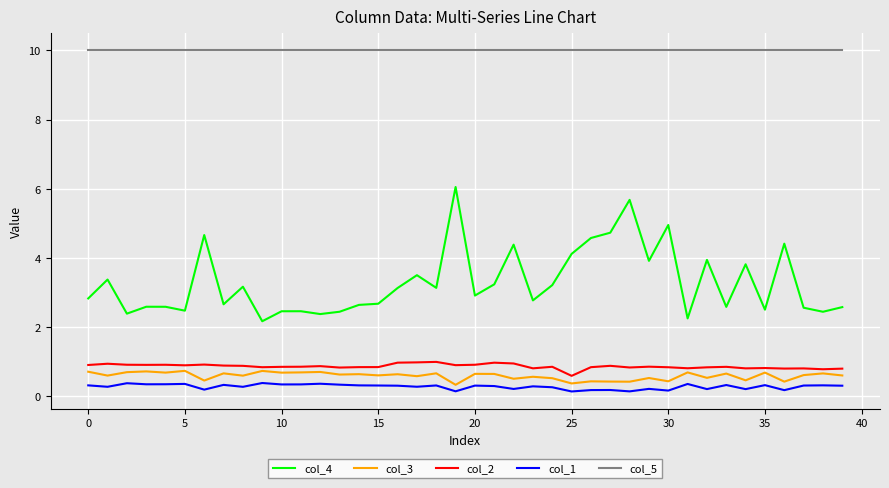

True or false: col_2 and col_1 intersect in this chart.

False